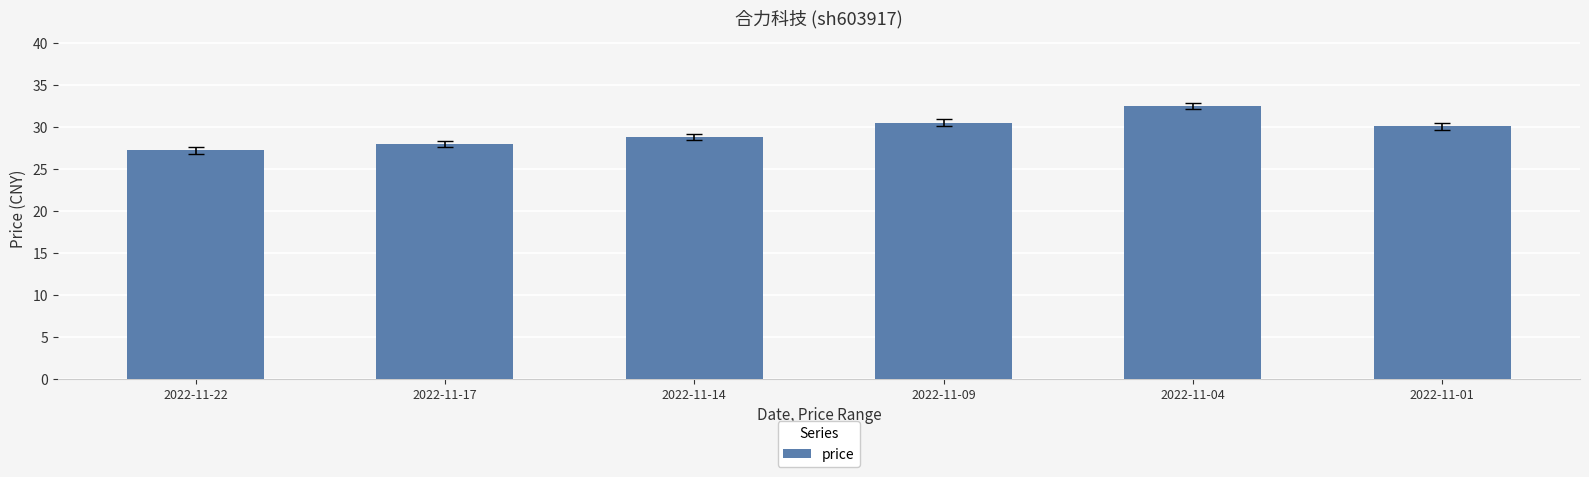

What is the change in value from 2022-11-04 to 2022-11-01?

-2.4